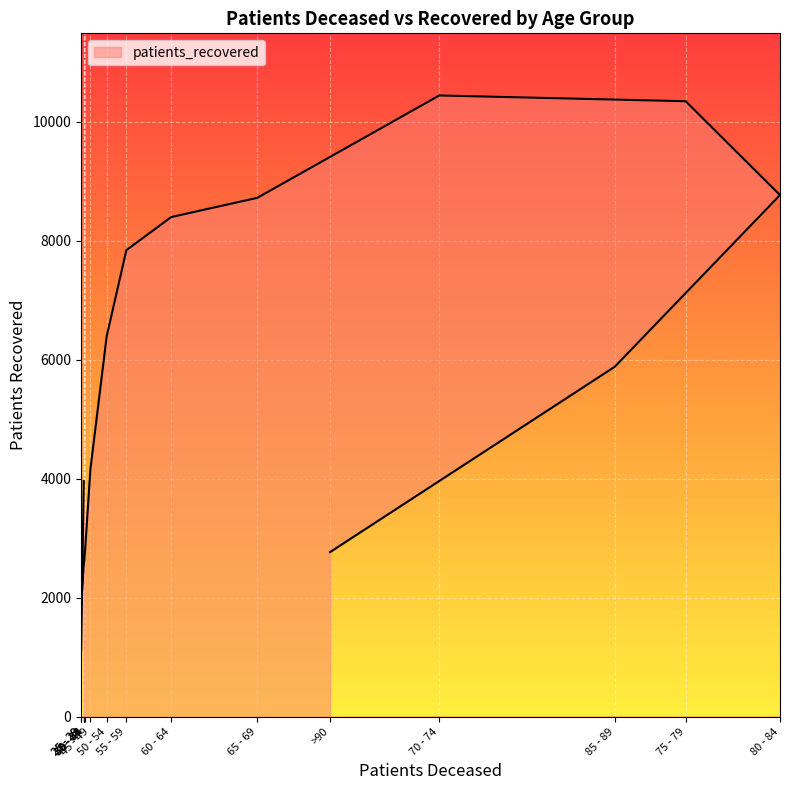

Which has a higher value, 30 - 34 or 80 - 84?

80 - 84